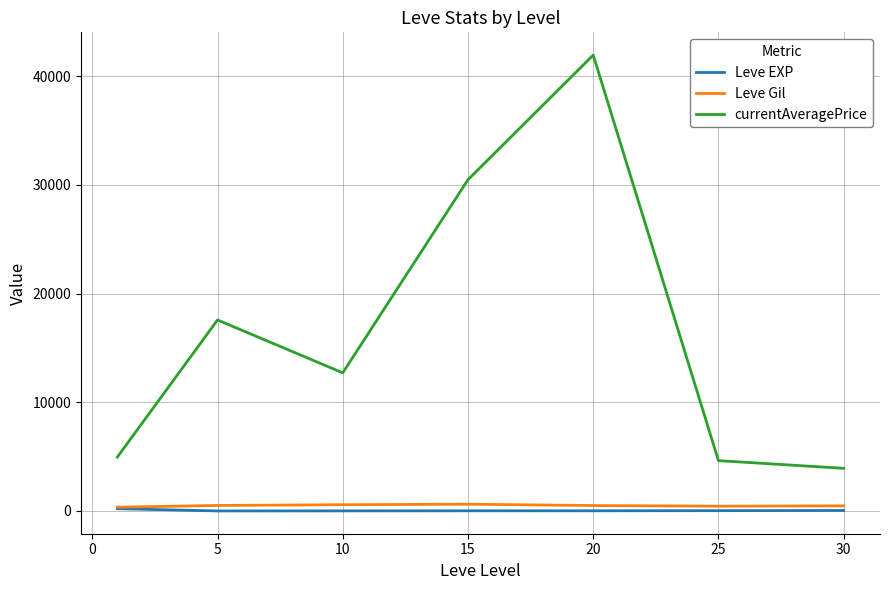

True or false: Leve EXP and currentAveragePrice intersect in this chart.

False